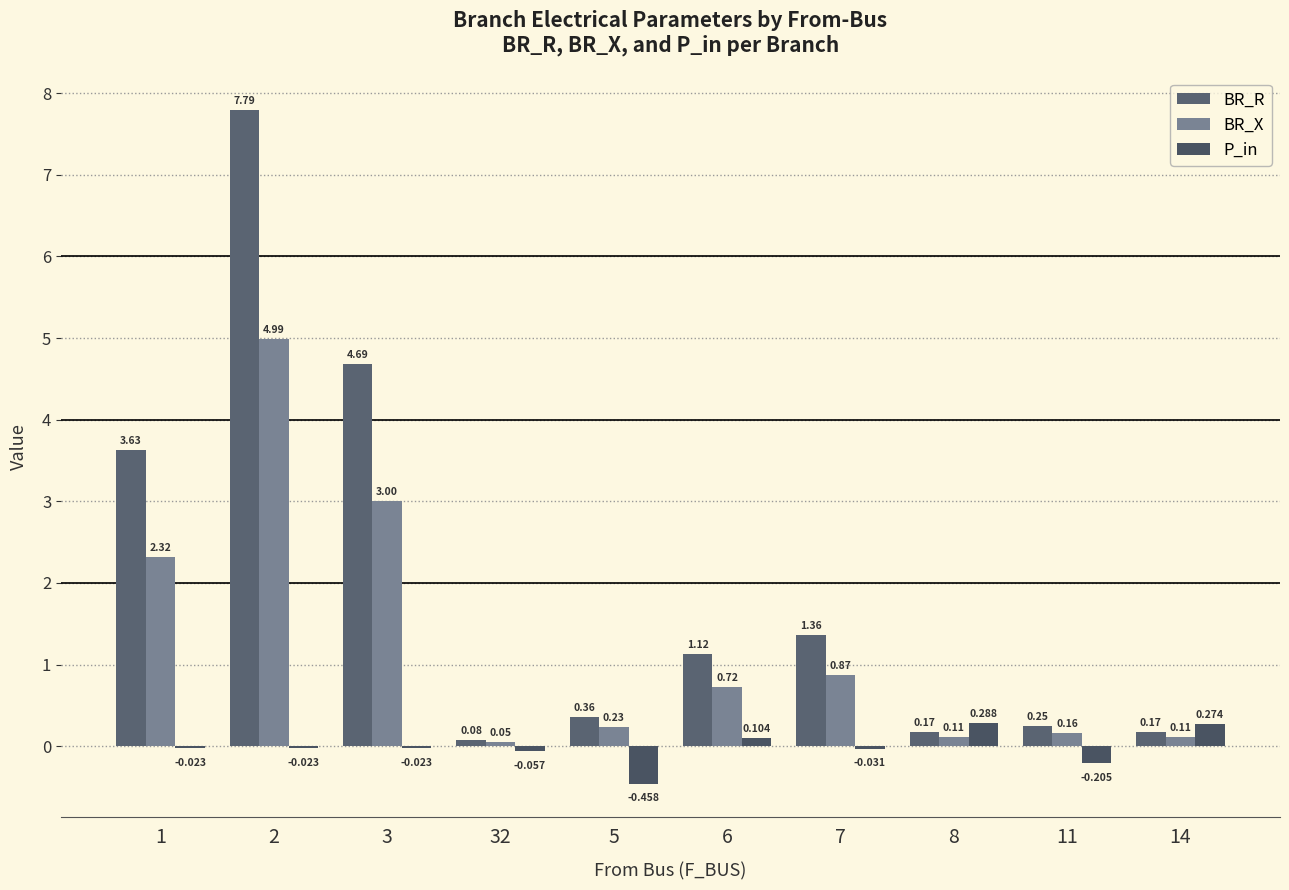

List the series in order of their peak value, highest first.

BR_R, BR_X, P_in